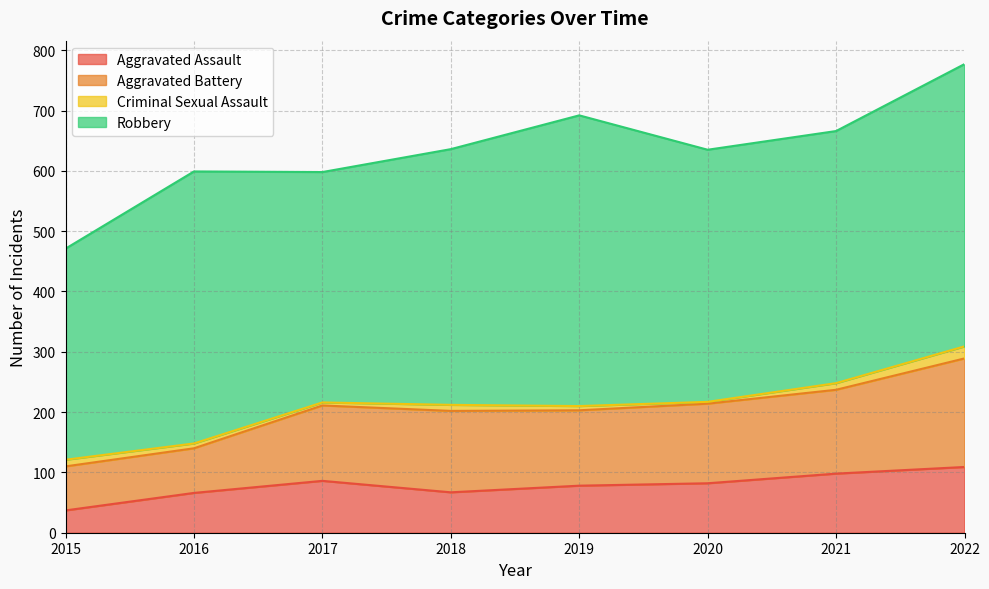

Count the number of categories in the chart.

8